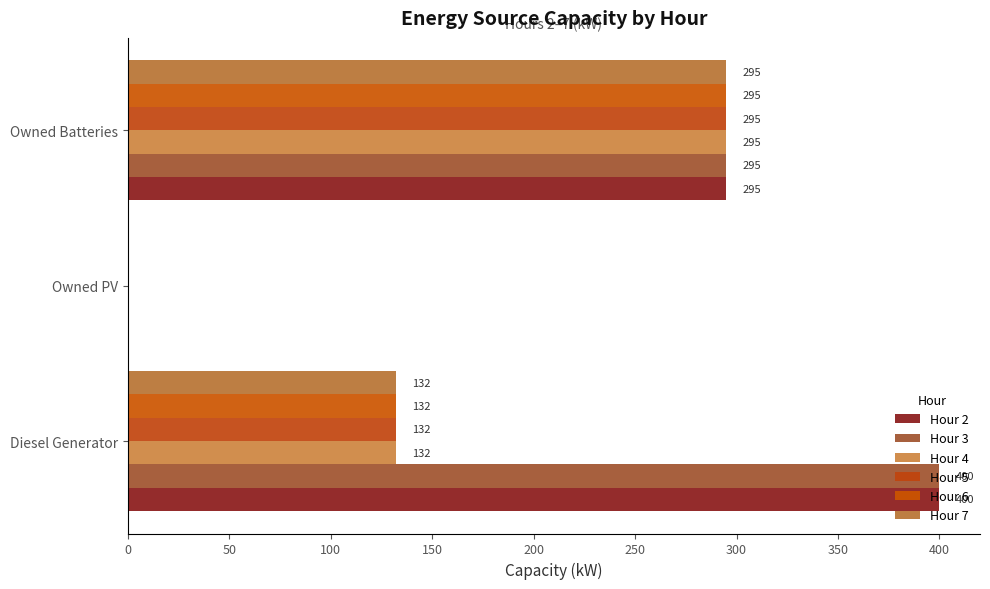

How many Hour 7 values are between 0 and 295?

3